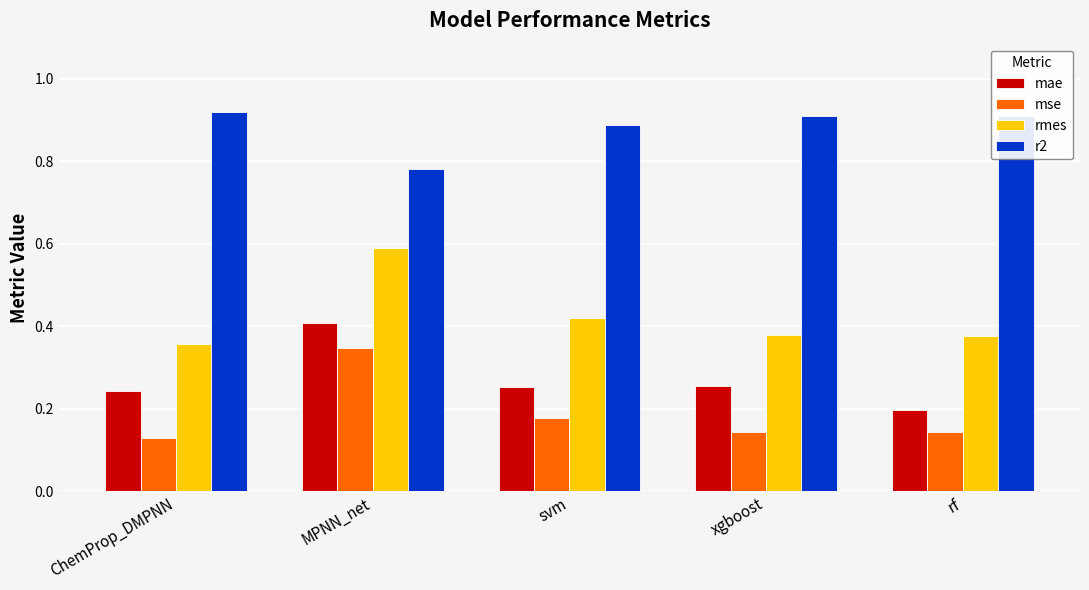

Is it true that rmes equals 0.6 at MPNN_net?

True